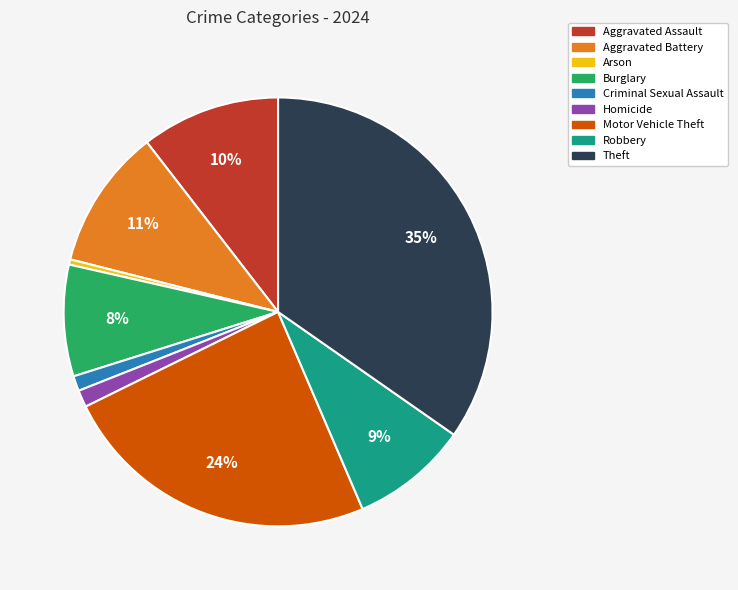

Count the number of slices in the pie.

9